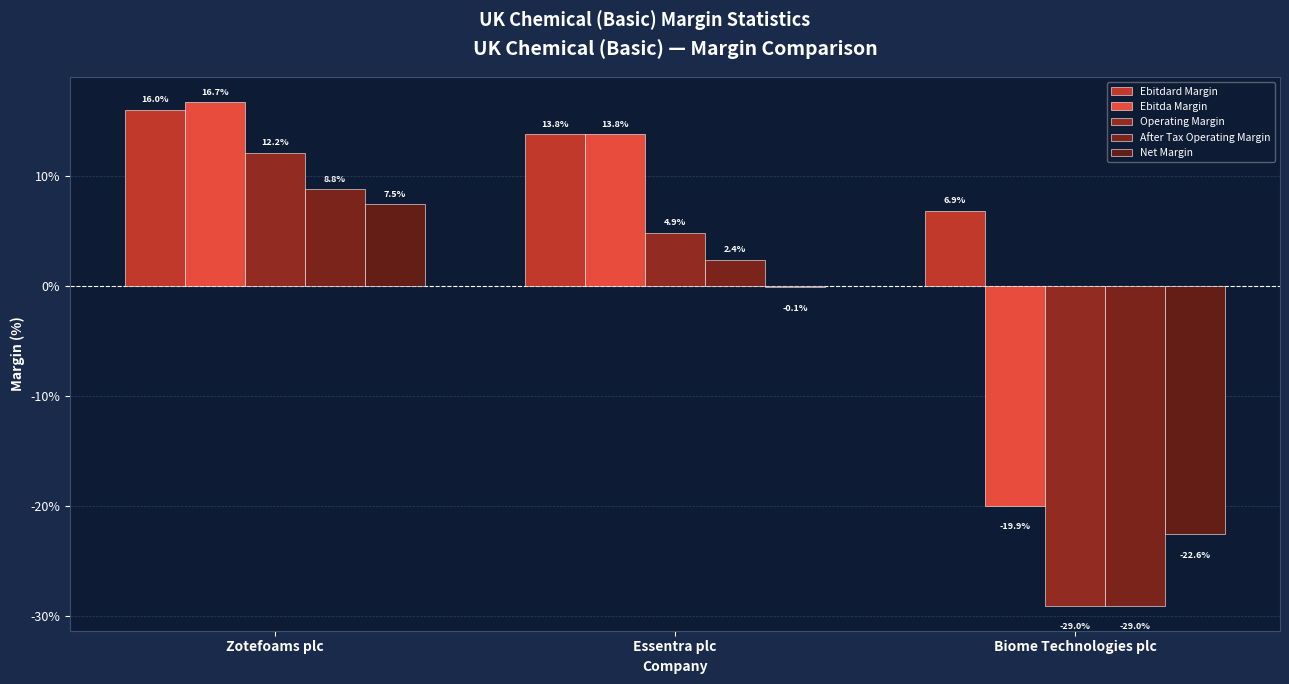

Are the bars grouped side by side (vs. stacked)?

Yes